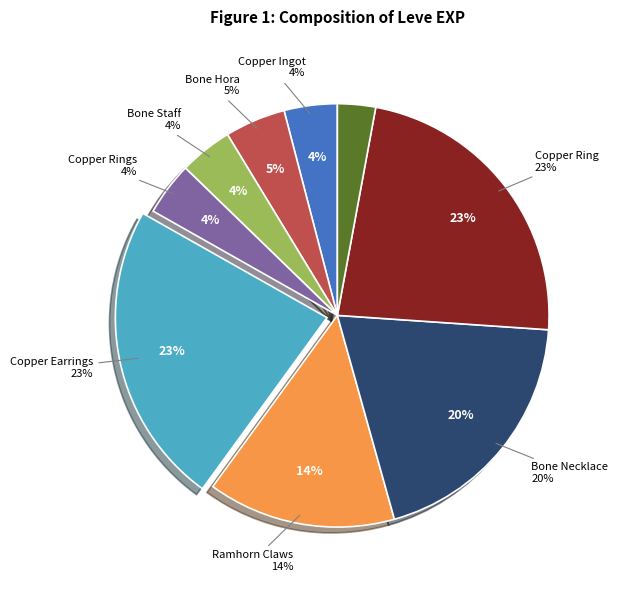

The Ramhorn Claws slice represents 1% of the pie. True or false?

False